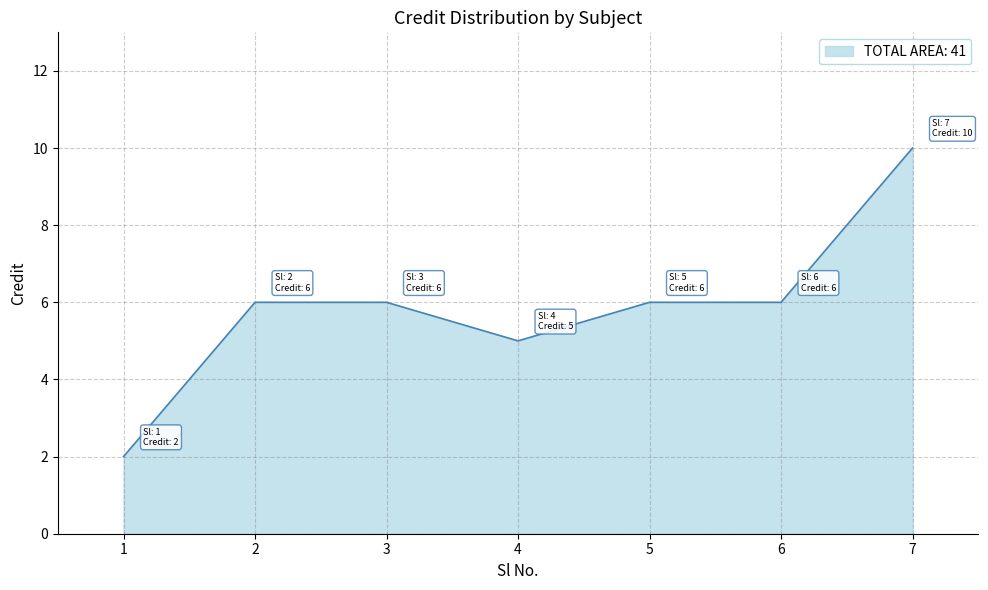

At which category does the chart reach its peak across all series?

7